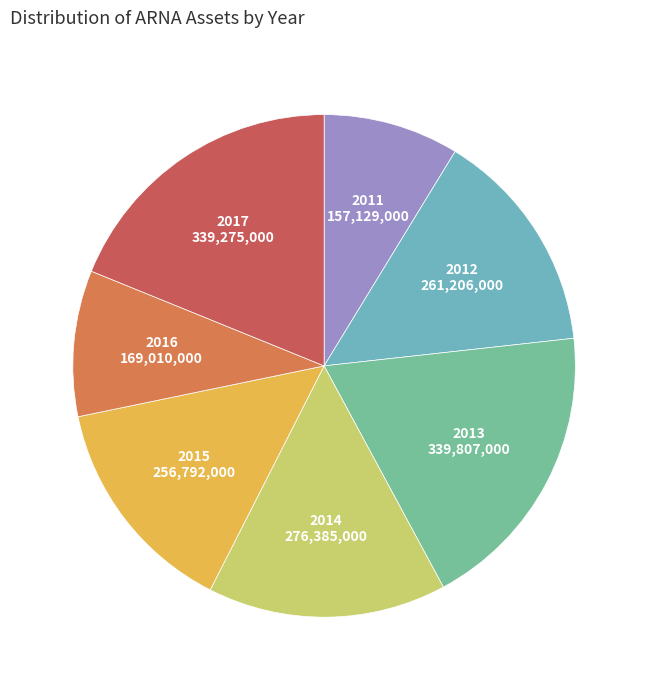

How many slices are in this pie chart?

7